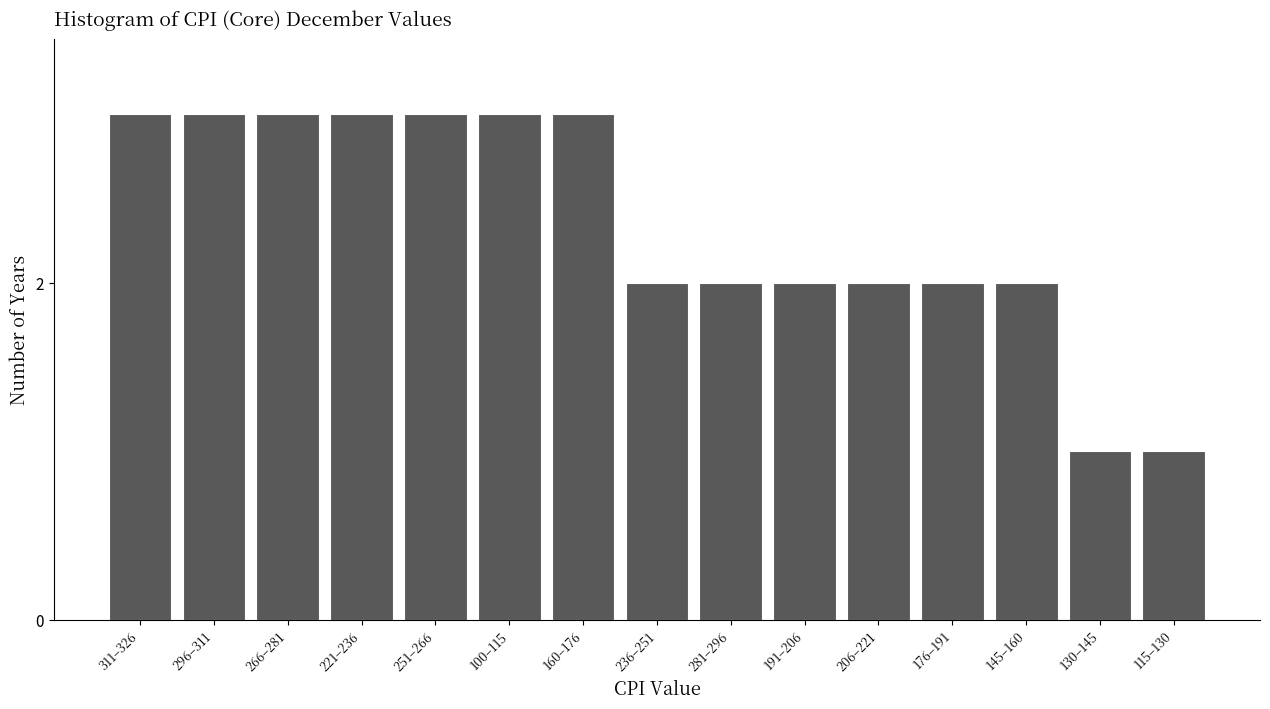

Reading left to right, transcribe all the data shown in this chart.

311–326=3	296–311=3	266–281=3	221–236=3	251–266=3	100–115=3	160–176=3	236–251=2	281–296=2	191–206=2	206–221=2	176–191=2	145–160=2	130–145=1	115–130=1